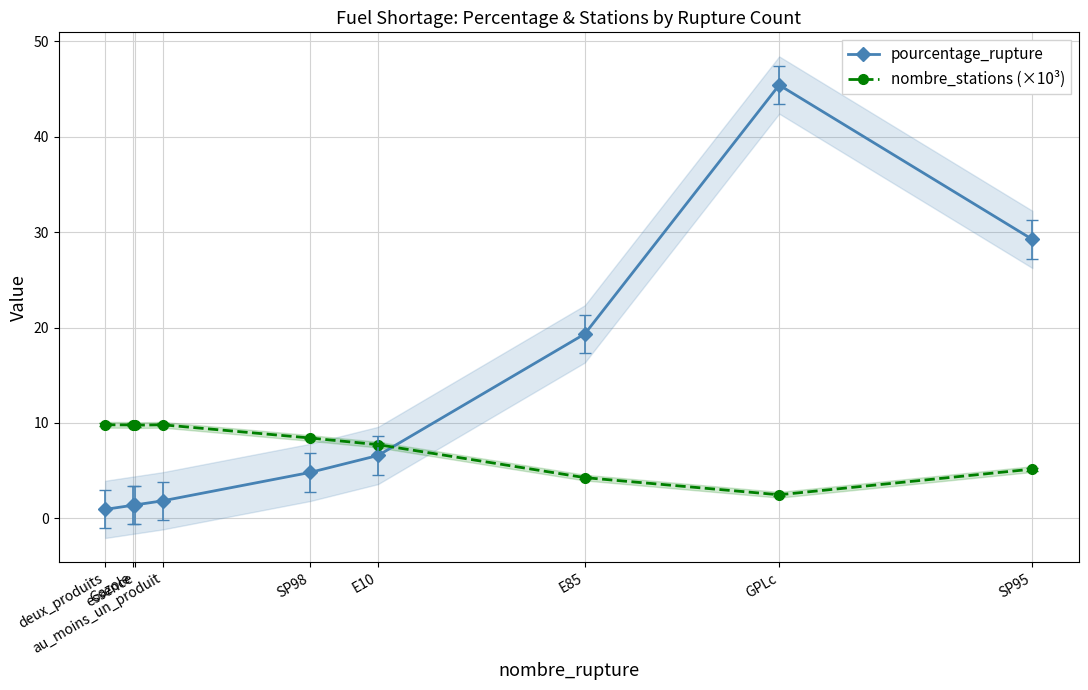

Which category has the lowest value across all series?

deux_produits